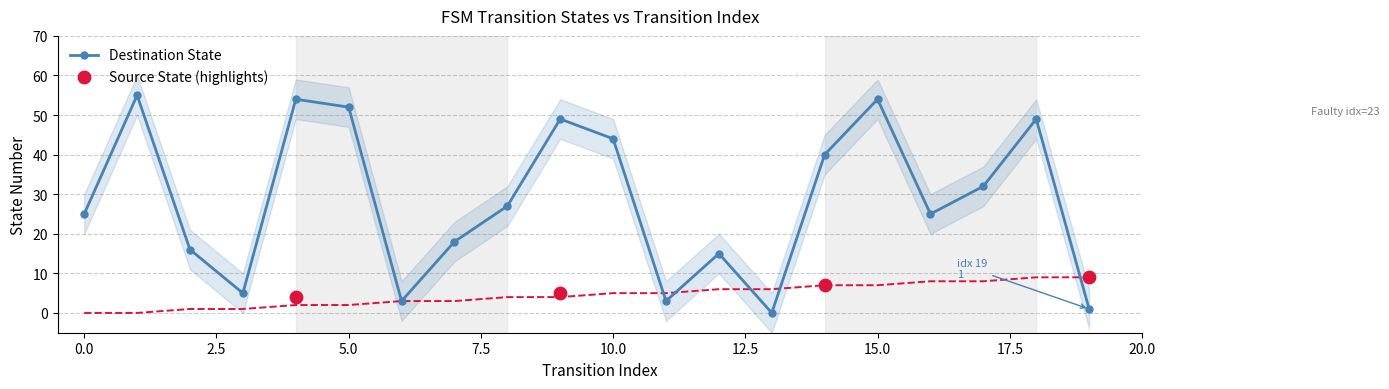

At how many categories does at least one series exceed 10?

15